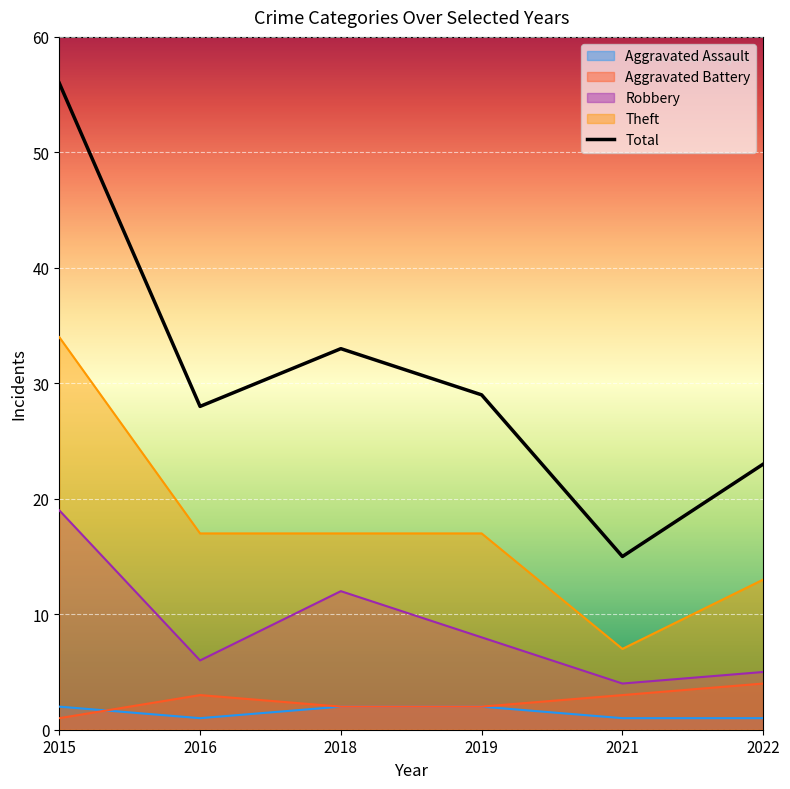

List the labels in order of value, smallest first.

2021, 2022, 2016, 2019, 2018, 2015